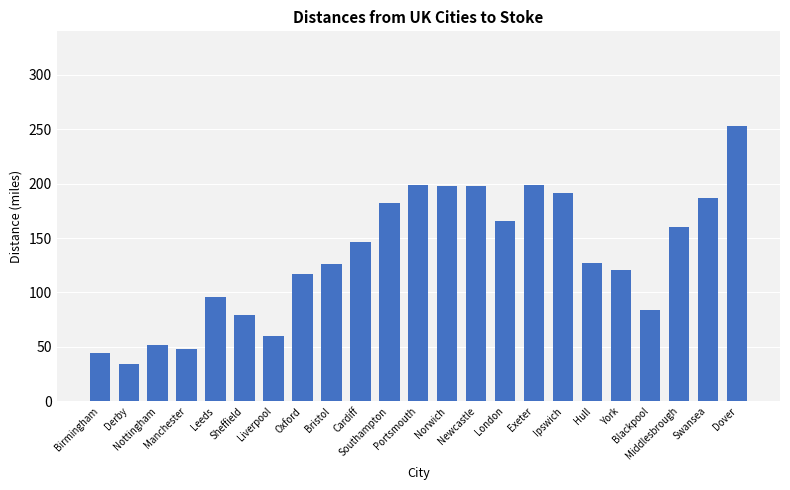

What is the smallest value displayed?

34